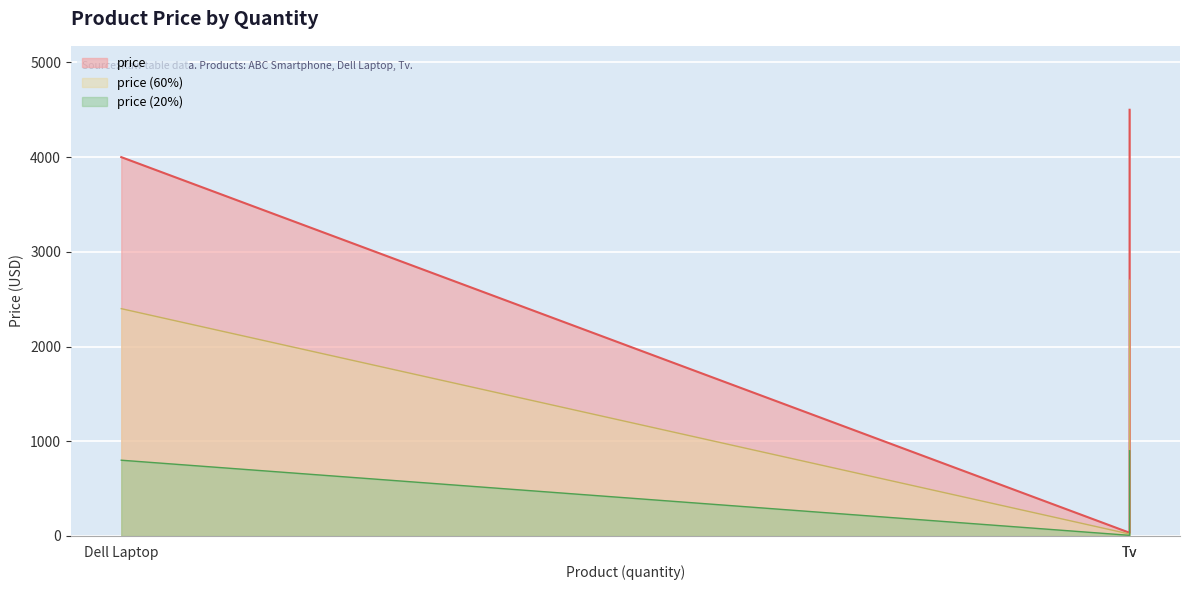

What is the sum of all values?

8534.0